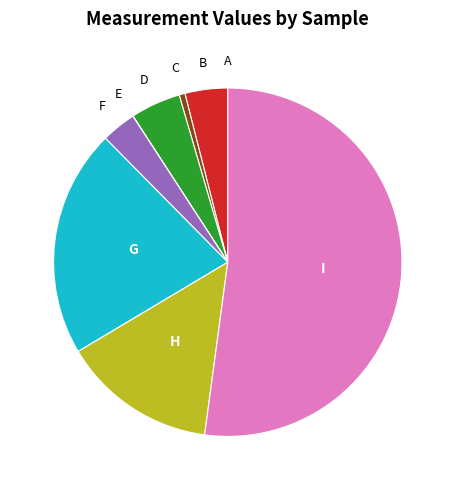

What is the largest slice in the pie chart?

I